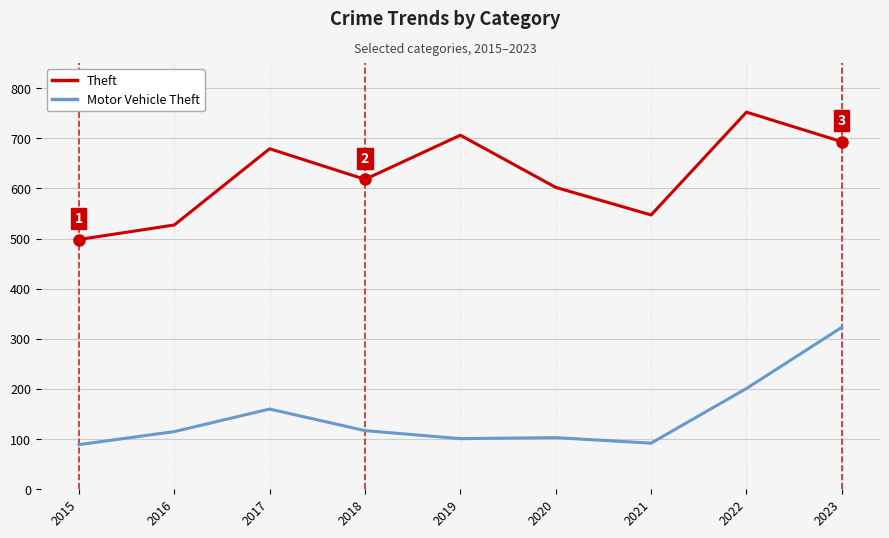

What are all the series names shown in the legend?

Theft, Motor Vehicle Theft